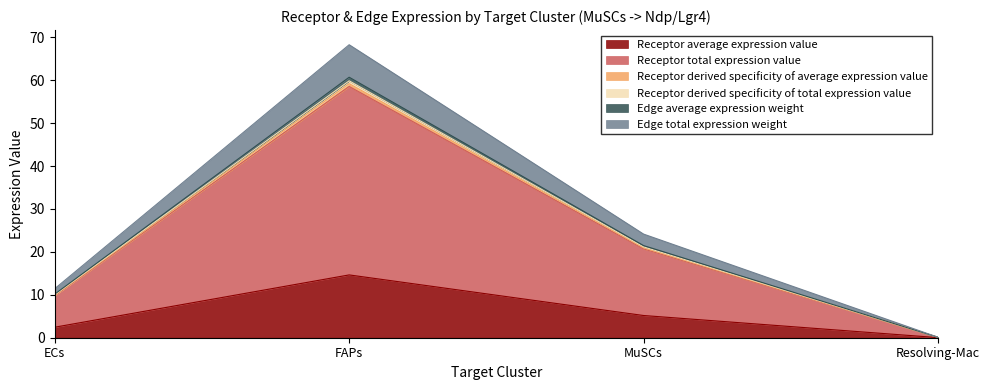

How many lines are shown in the chart?

6